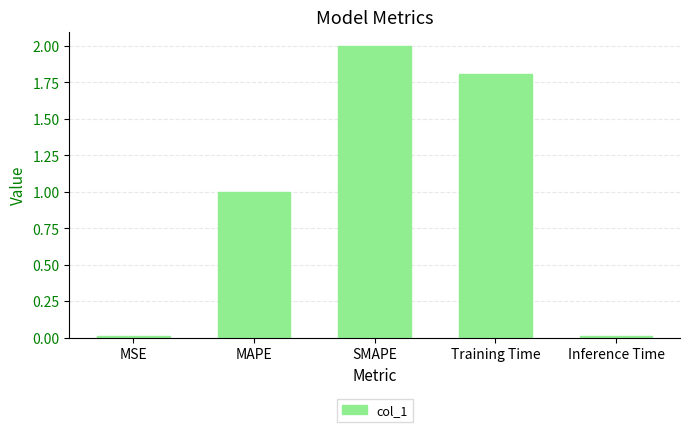

Between Training Time and MSE, which is larger?

Training Time